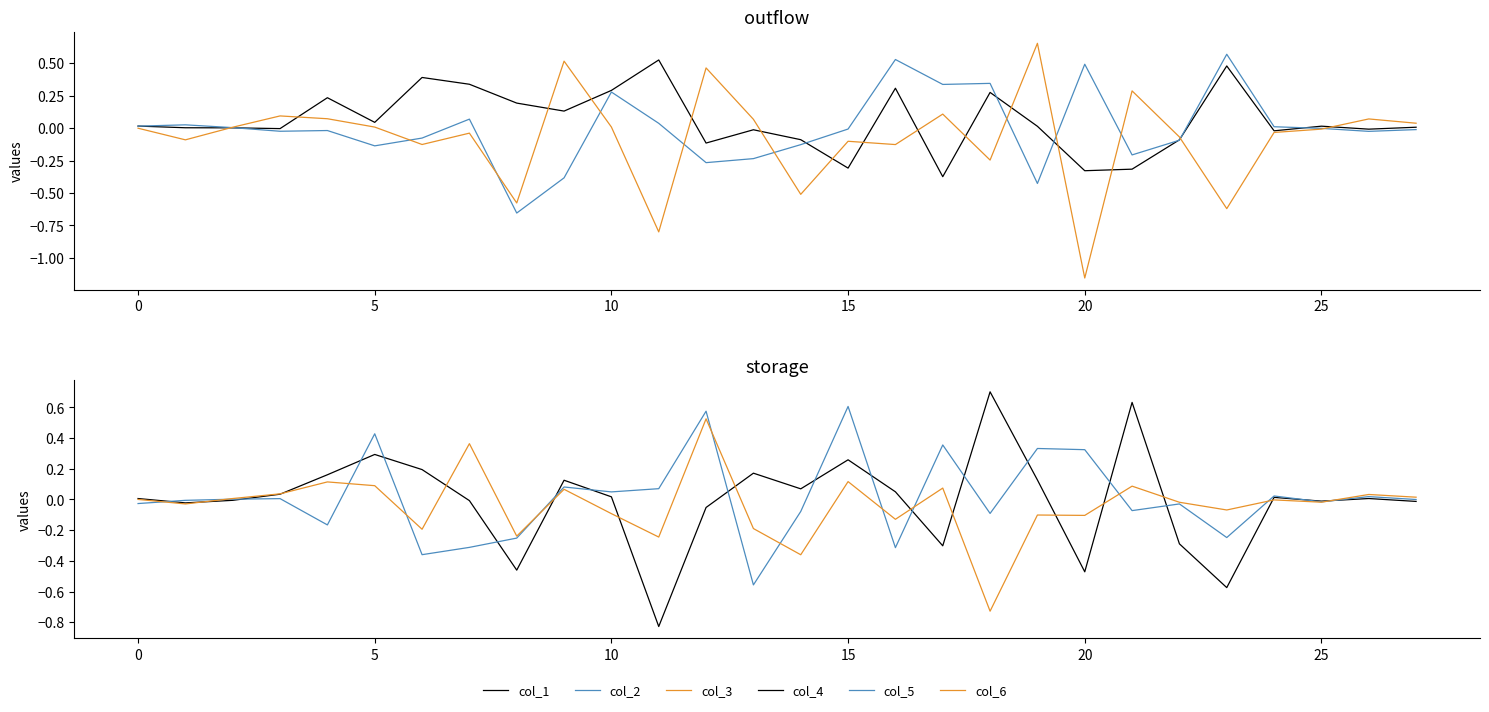

After their last crossing, which series has the higher values: col_2 or col_5?

col_5